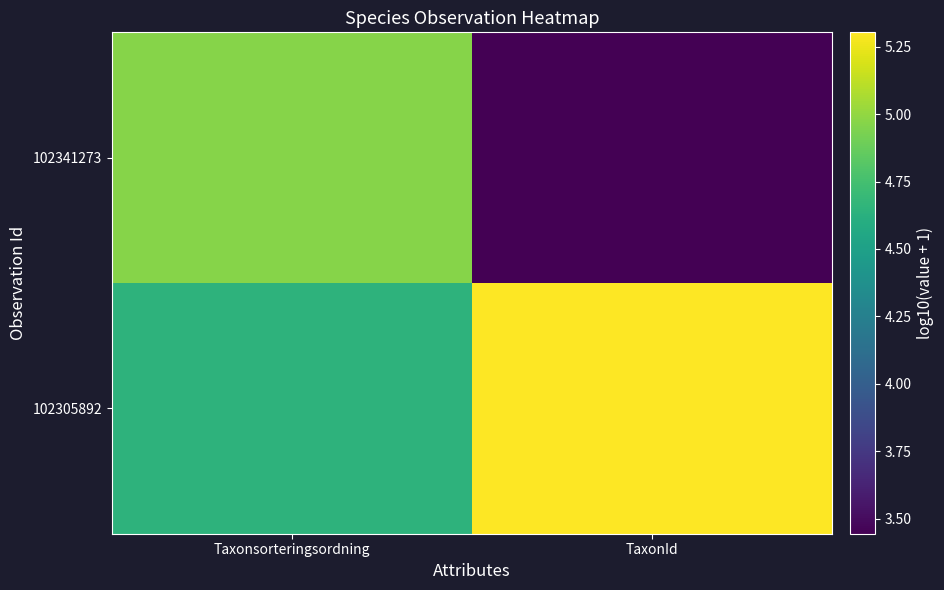

What is the minimum value shown in the chart?

3.4